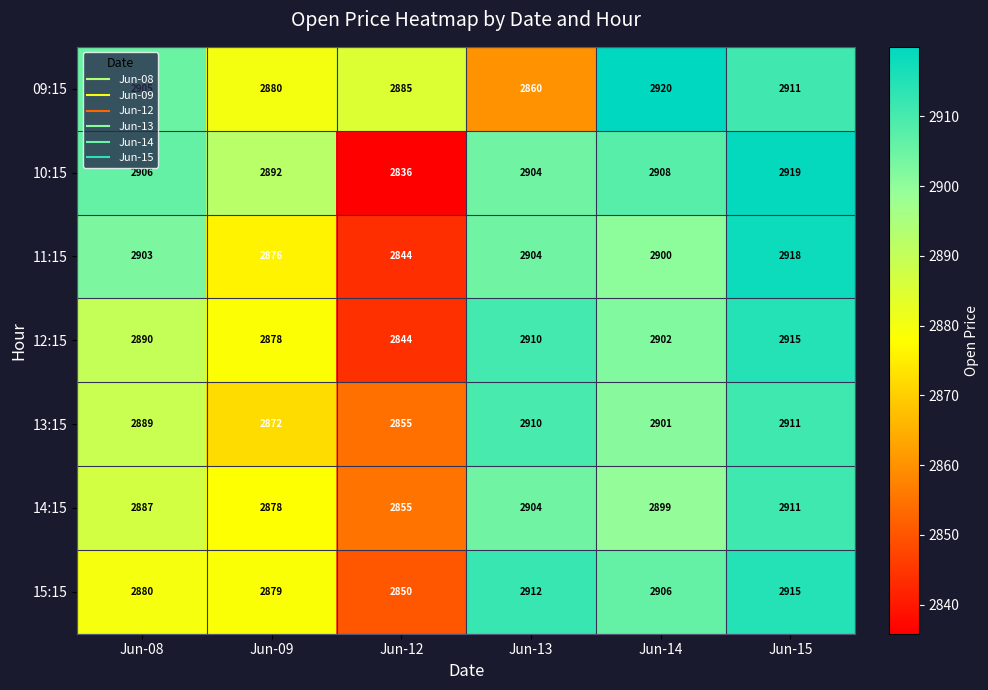

How many data points does each series have?

6